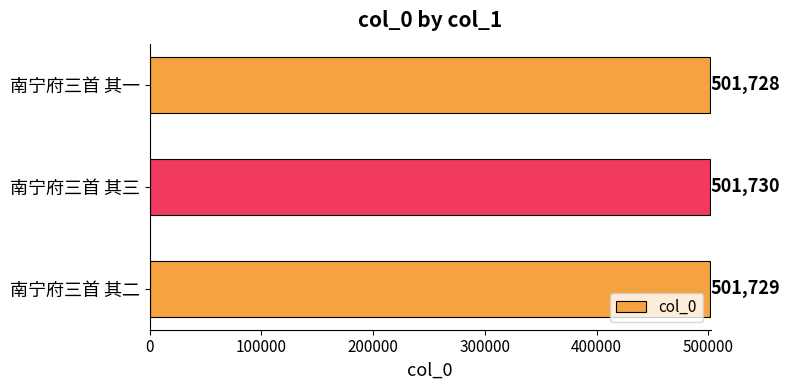

At which category does the chart reach its minimum across all series?

南宁府三首 其一